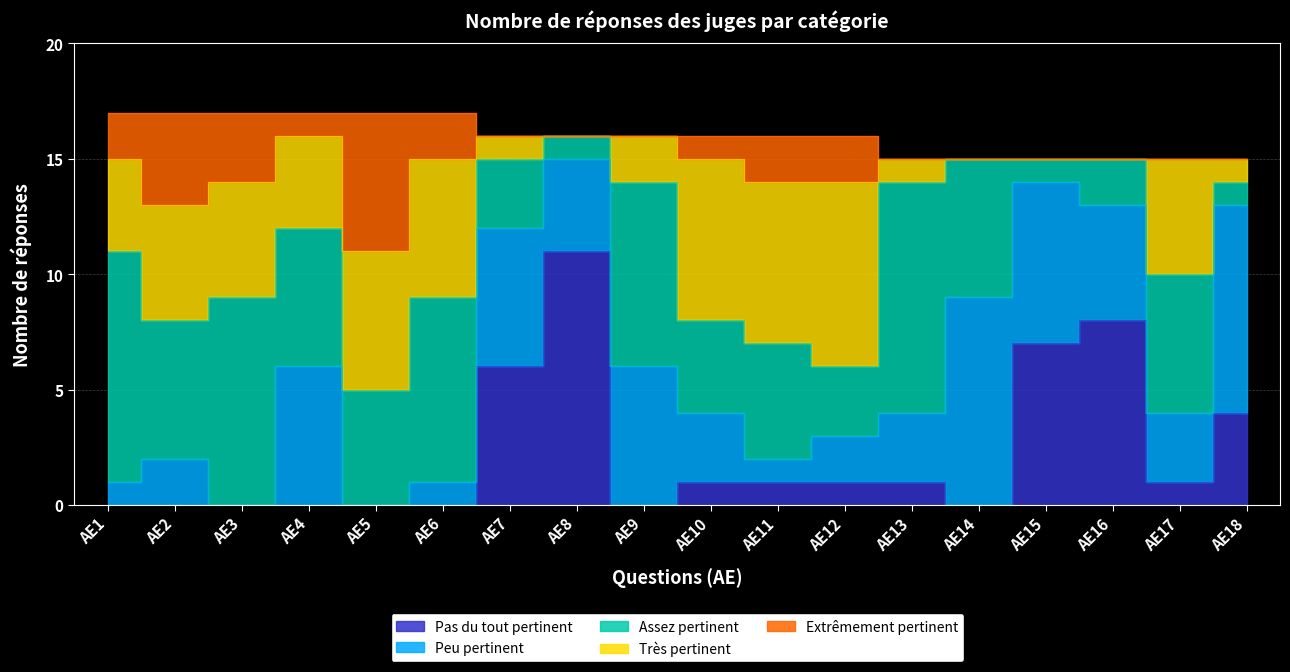

What are all the series names shown in the legend?

Pas du tout pertinent, Peu pertinent, Assez pertinent, Très pertinent, Extrêmement pertinent